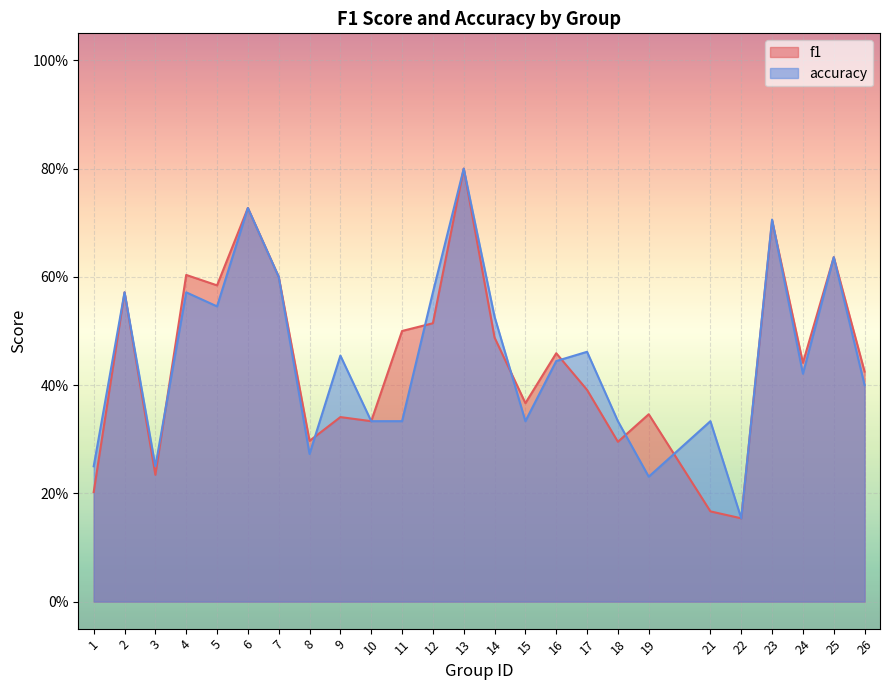

In f1, how many points are higher than both neighbors (excluding endpoints)?

9